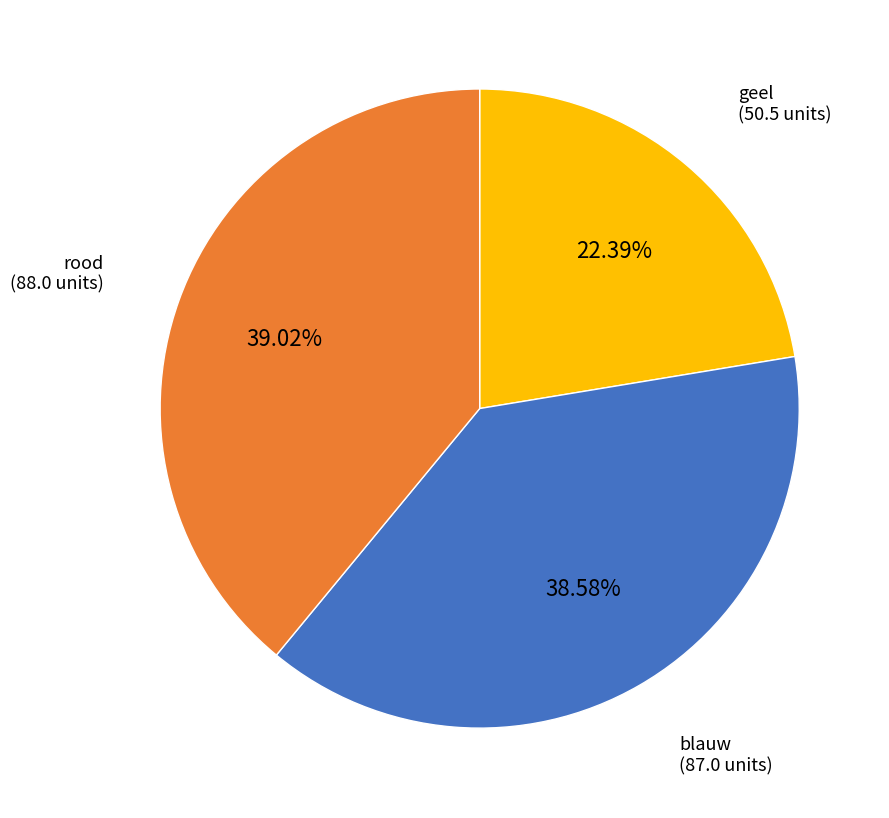

Does blauw represent more than half of the total?

No